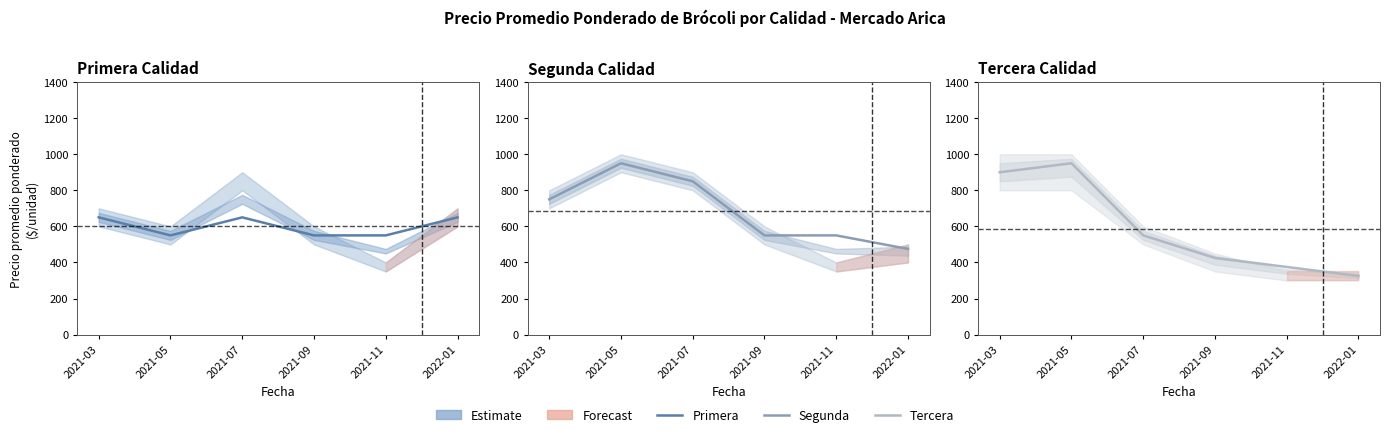

Count the number of data series in this chart.

3